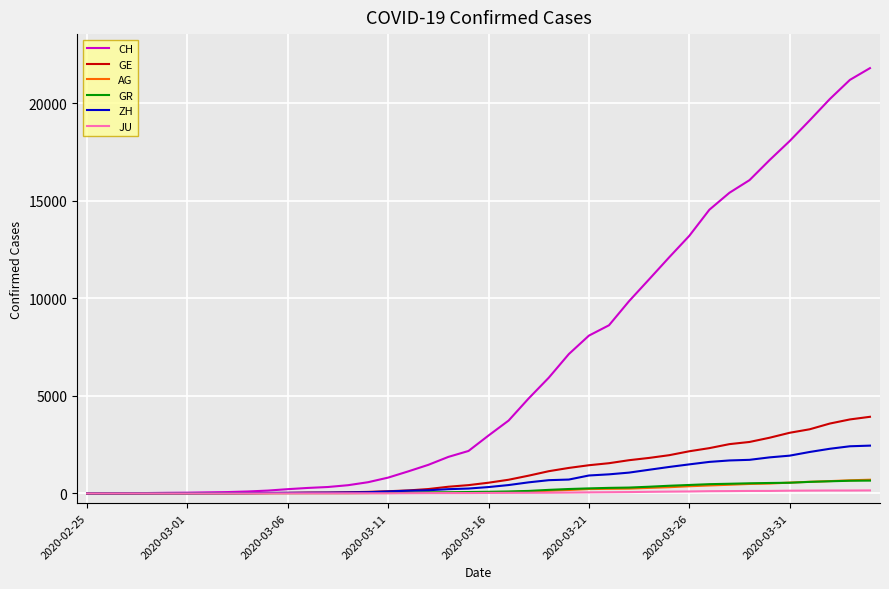

Which series has the largest range (max minus min)?

CH